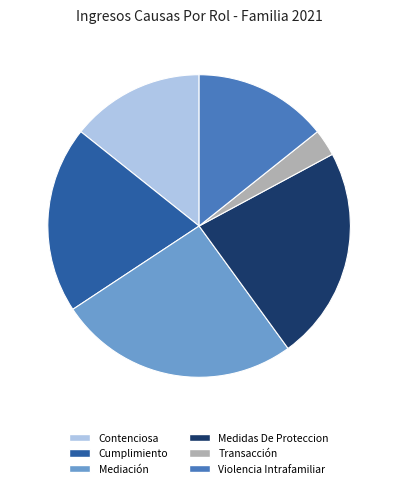

Between Medidas De Proteccion and Cumplimiento, which is larger?

Medidas De Proteccion